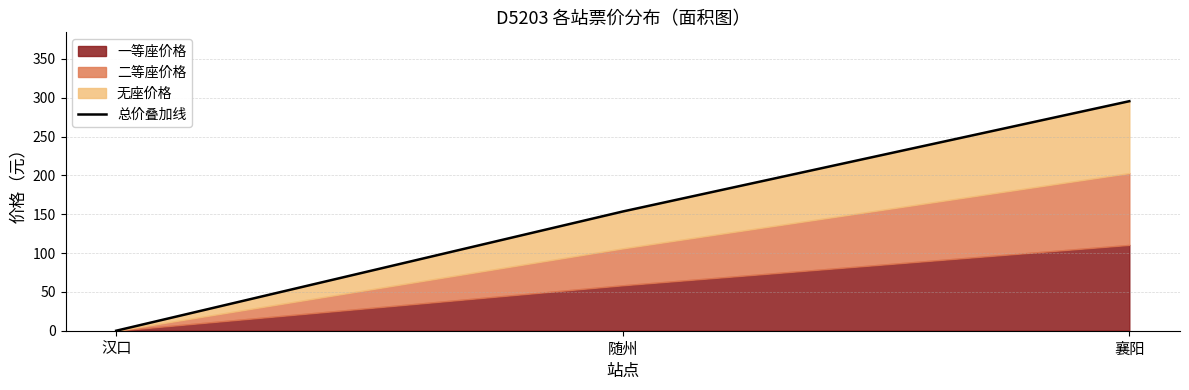

Which has a higher value, 汉口 or 随州?

随州